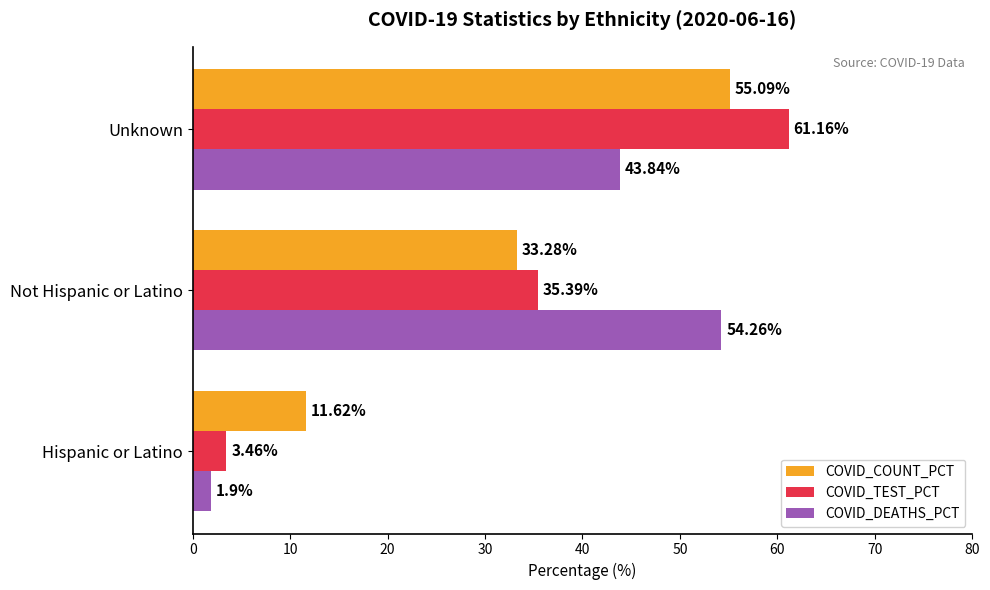

What is the average value of the COVID_TEST_PCT series?

33.3